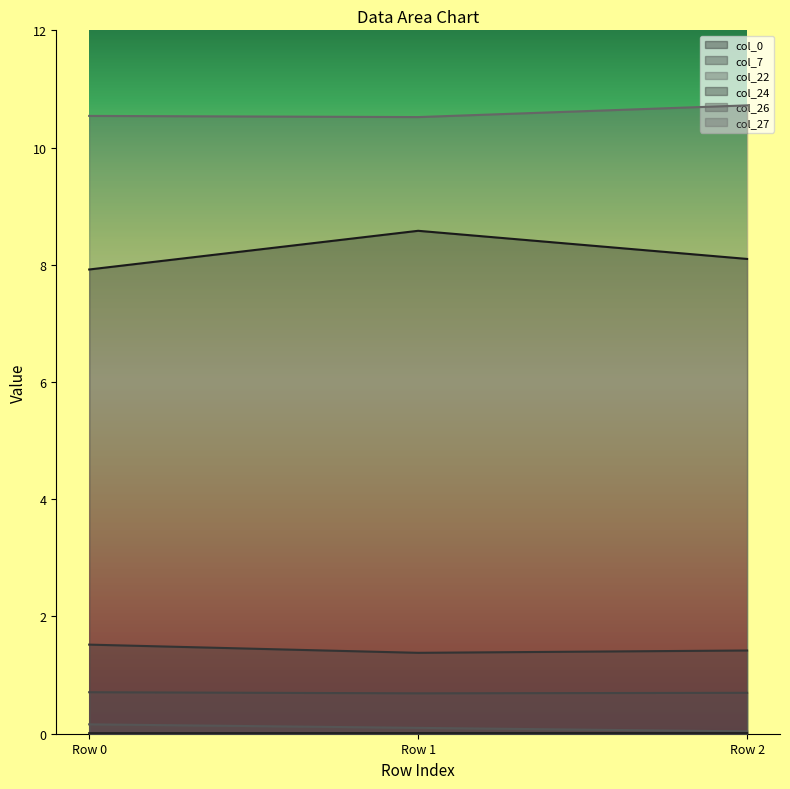

What is the approximate value of col_26 at Row 0?

0.7